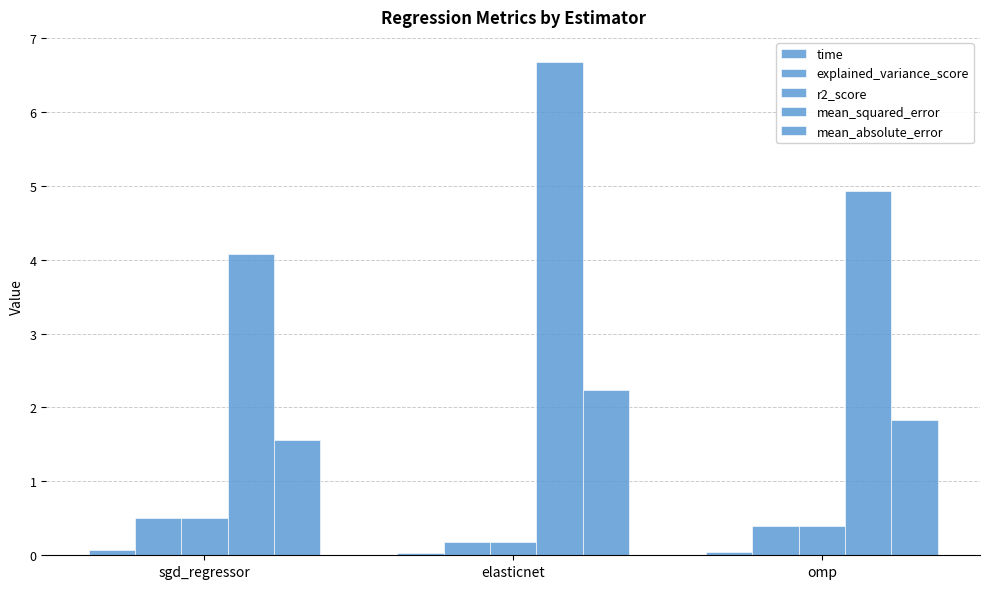

Which series has the largest total across all categories?

mean_squared_error